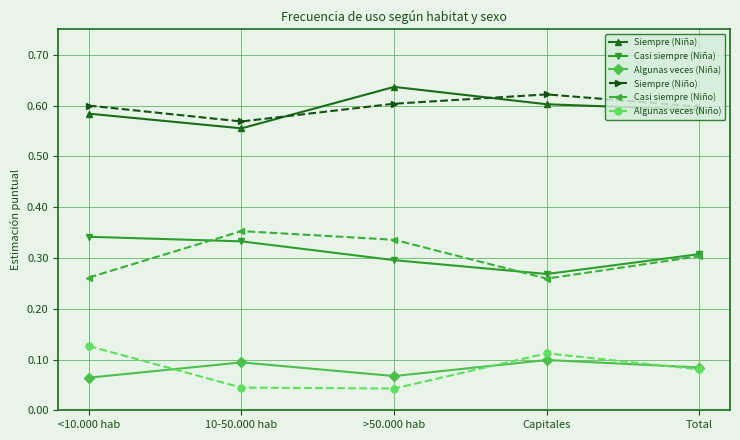

What position from the left is <10.000 hab?

1